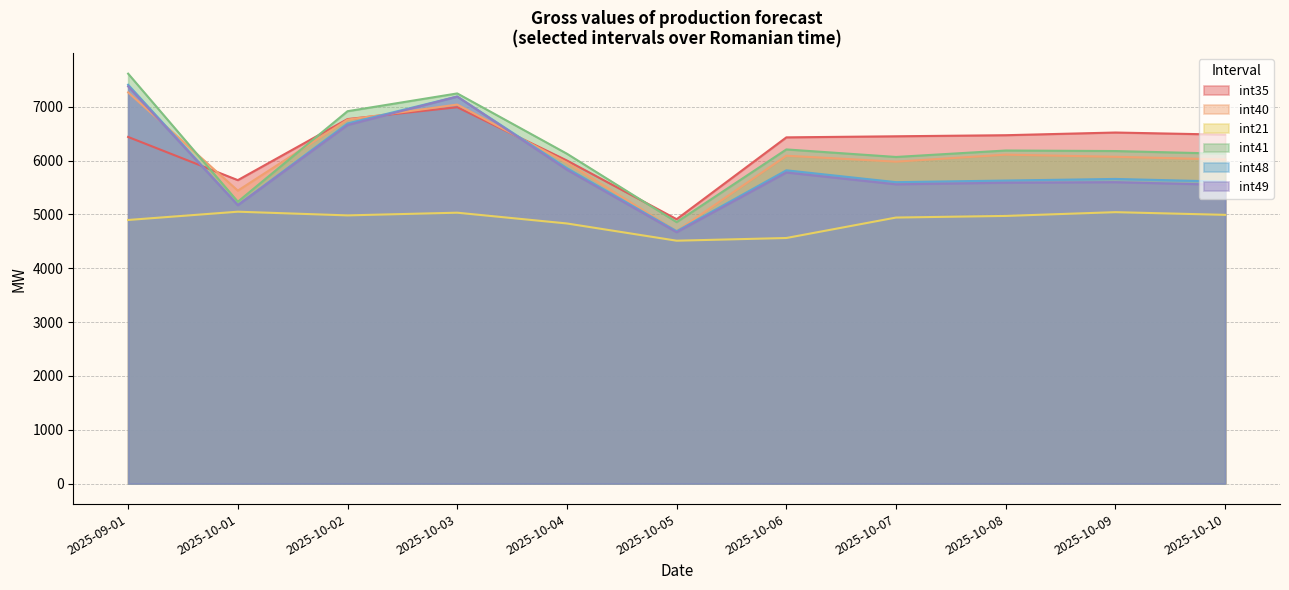

Which label corresponds to the largest value in the chart?

2025-09-01